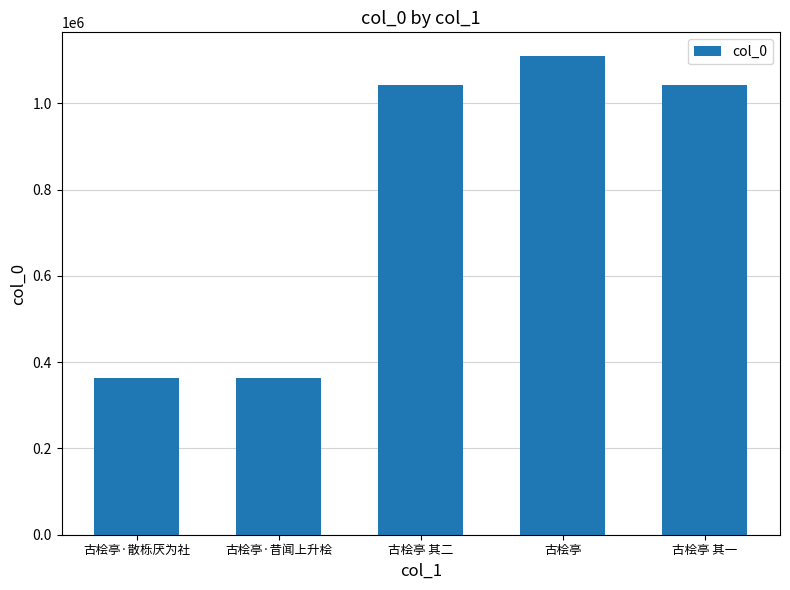

What is the minimum value shown in the chart?

364102